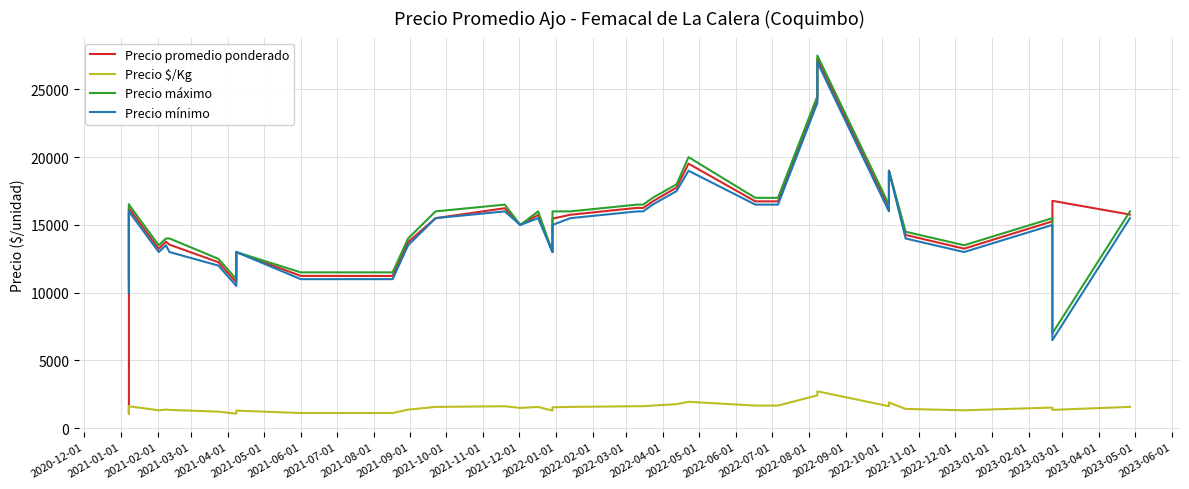

Is it true that Precio promedio ponderado equals 23125 at 2022-11-01?

False